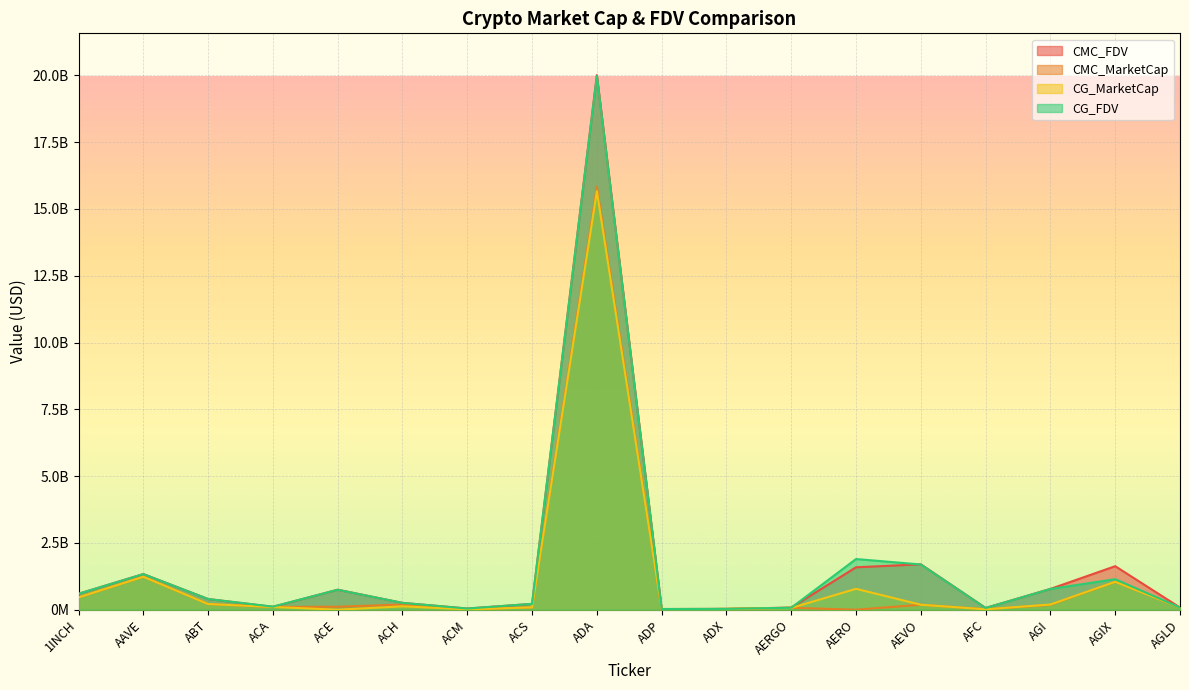

At how many categories does at least one series exceed 6548995645?

1